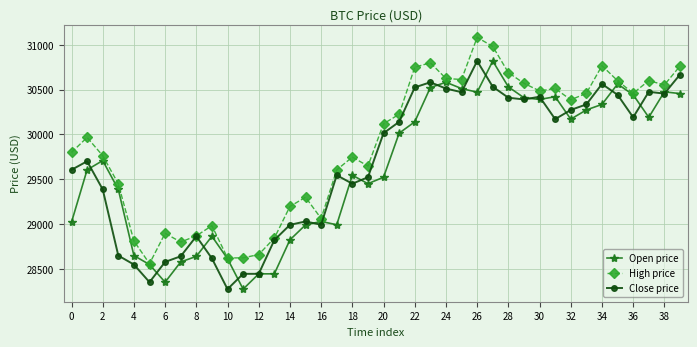

What is the lowest value of the High price series?

28558.7